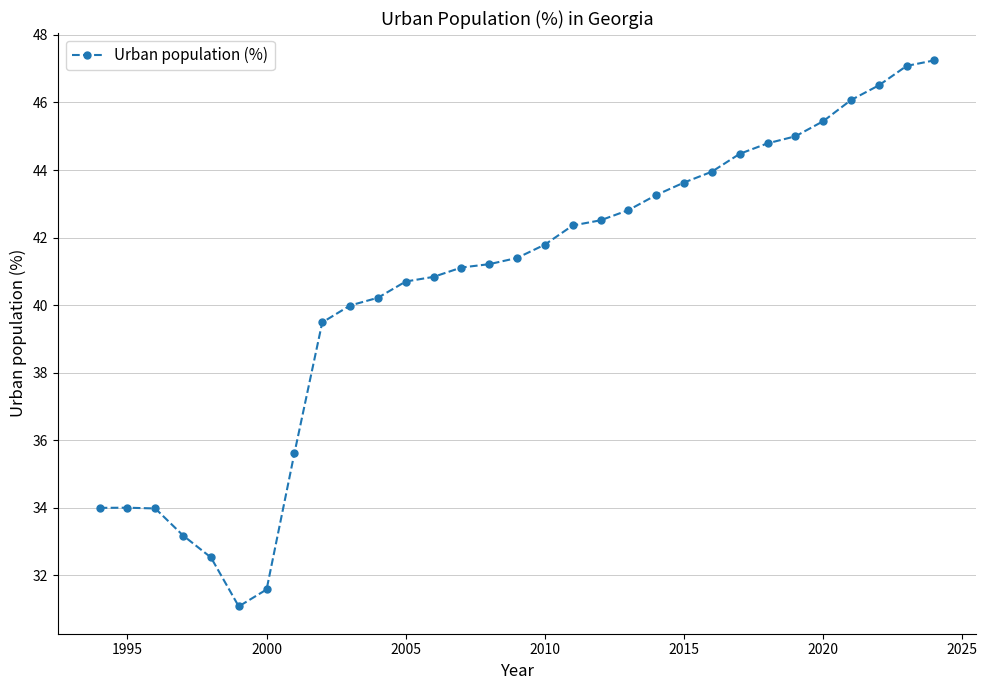

What is the sum of all values?

1257.9